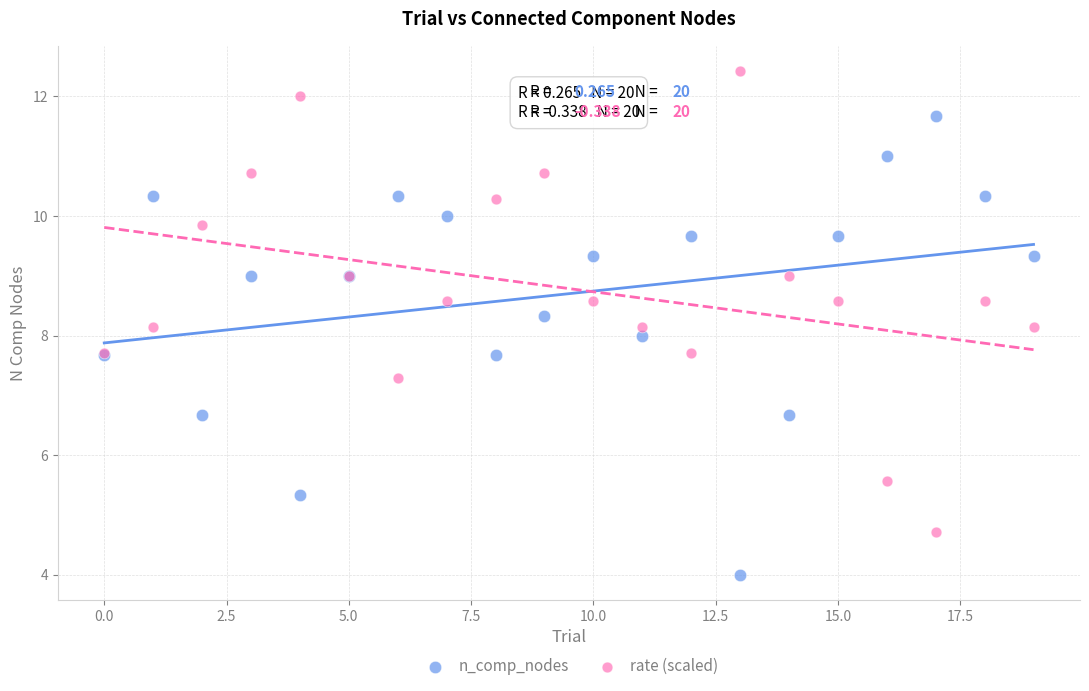

Which series contains the lowest Y value?

n_comp_nodes